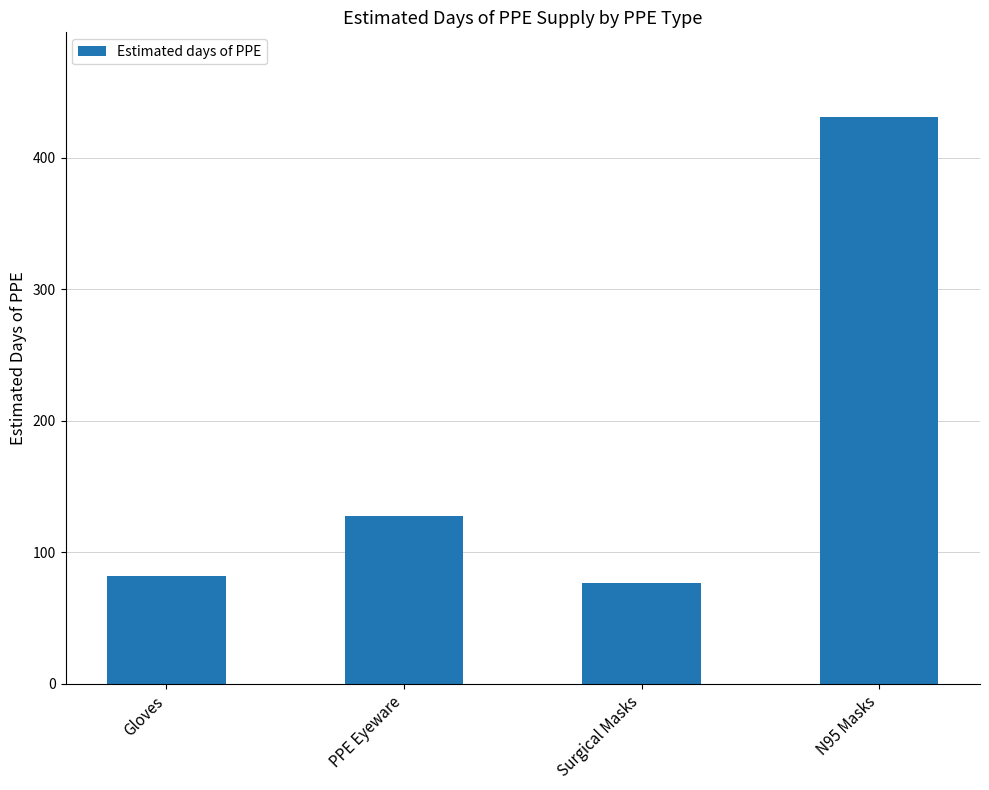

Reading left to right, list all the values displayed in this chart.

Gloves=81.7	PPE Eyeware=127.8	Surgical Masks=76.6	N95 Masks=430.7